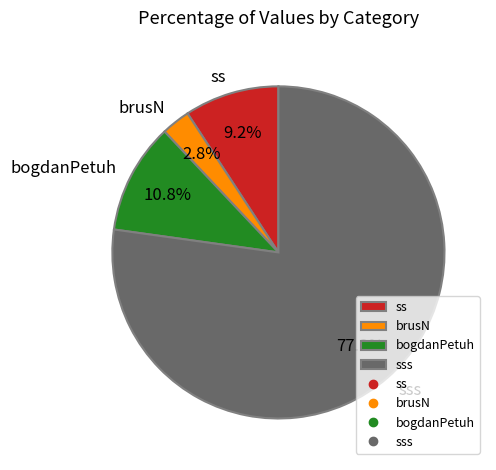

True or false: bogdanPetuh accounts for 11% of the total.

True